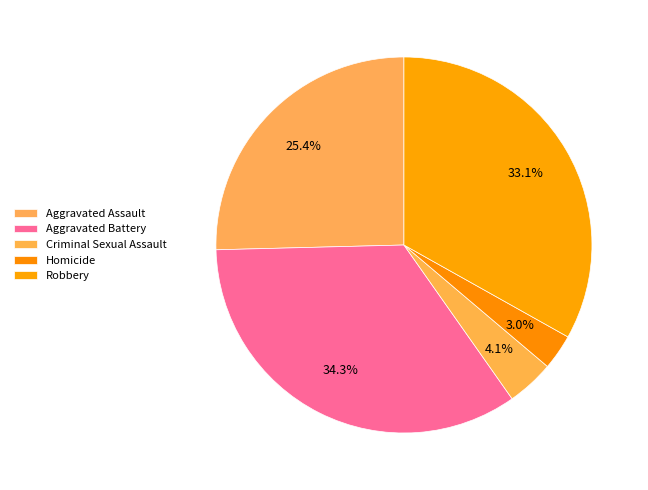

The Criminal Sexual Assault slice represents 4% of the pie. True or false?

True